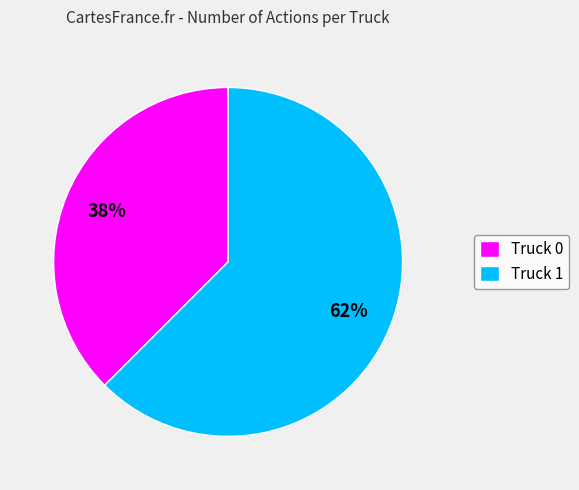

Which category accounts for the majority?

Truck 1